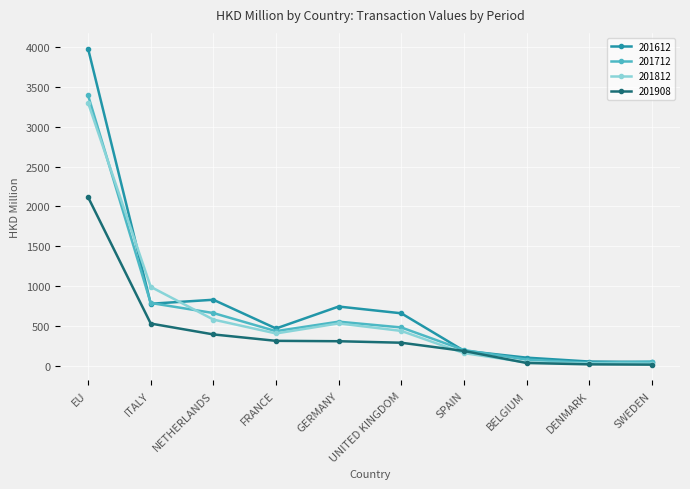

The 201712 series shows 907.3 at EU. True or false?

False